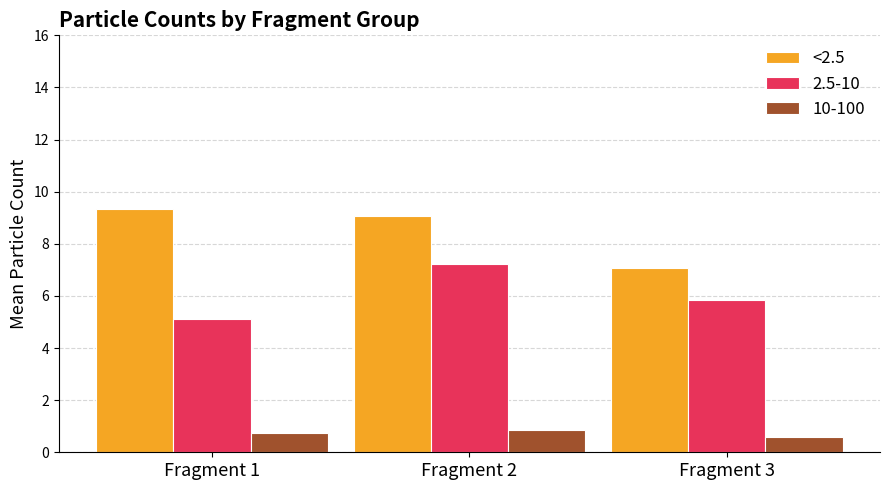

The value of <2.5 at Fragment 1 is 15.9. True or false?

False